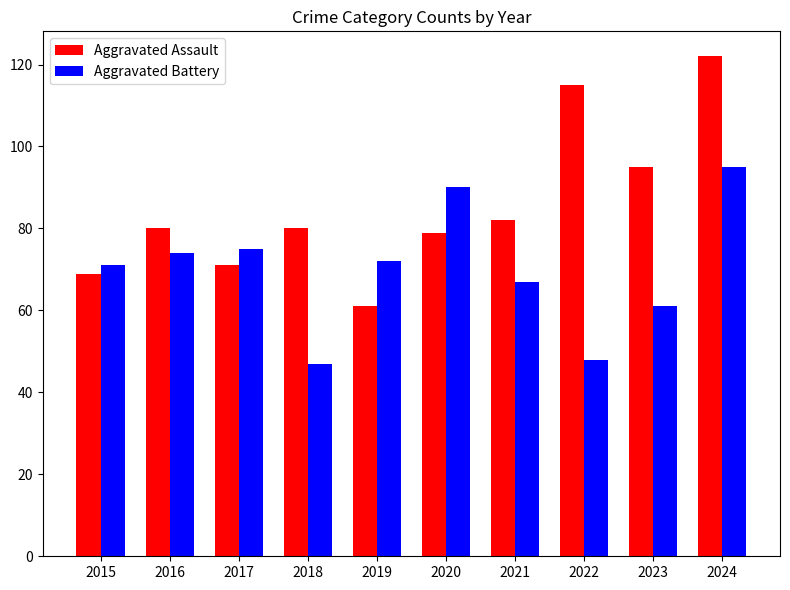

What is the maximum value shown in the chart?

122